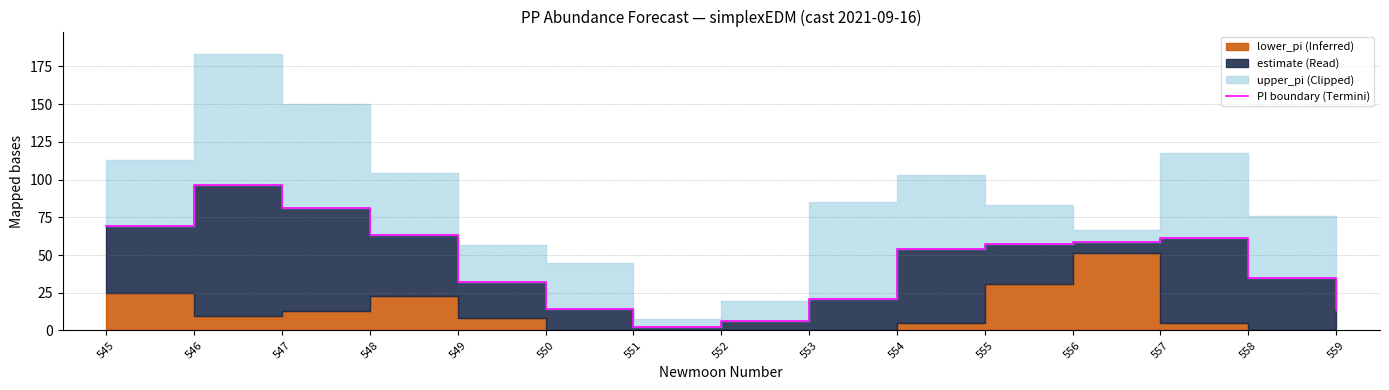

At which category does the data reach its first local peak?

546